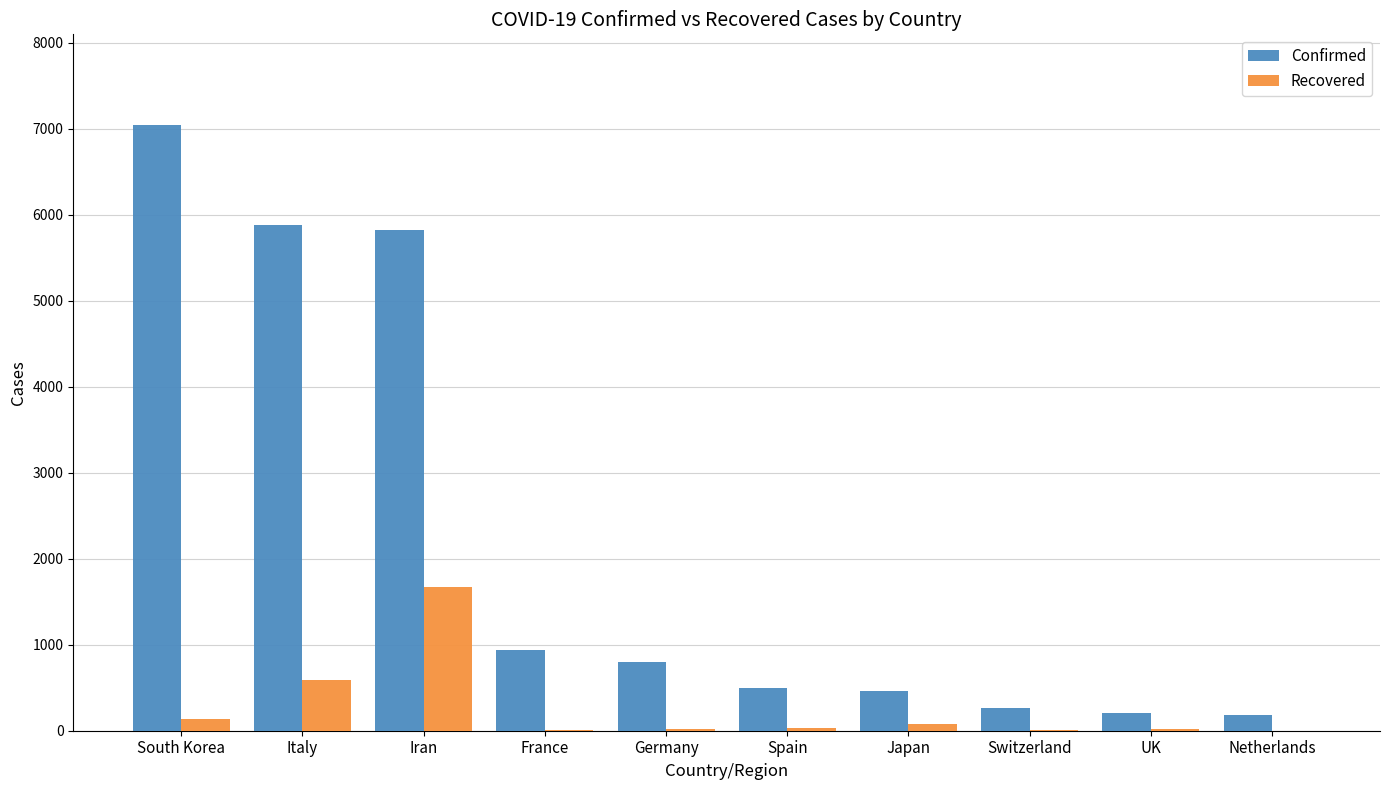

What is the greatest value displayed?

7041